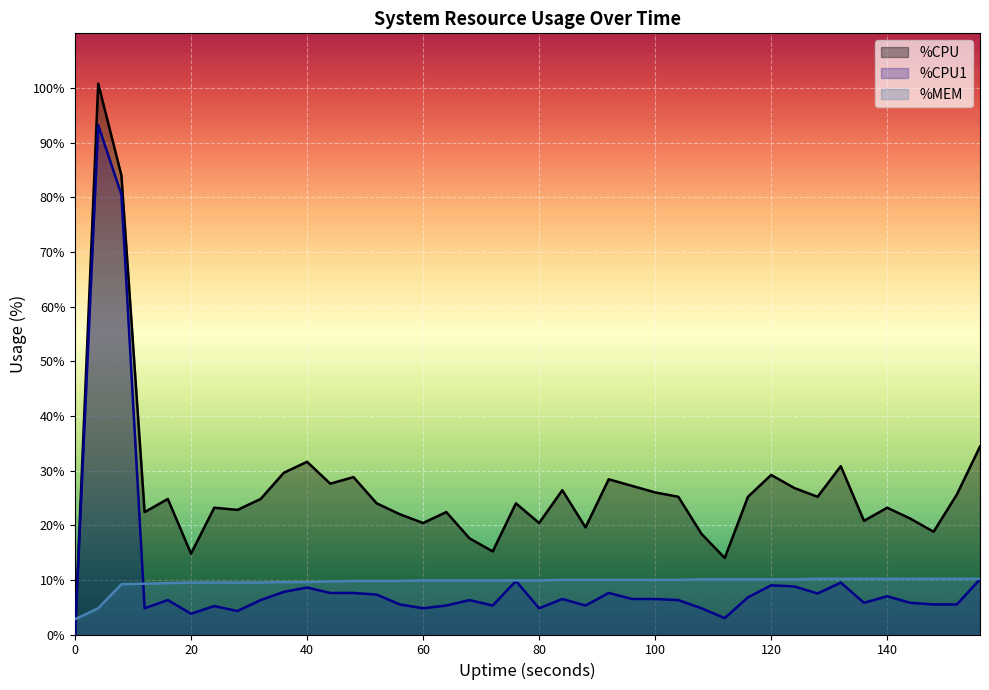

Rank the series at 120 from highest to lowest value.

%CPU, %MEM, %CPU1